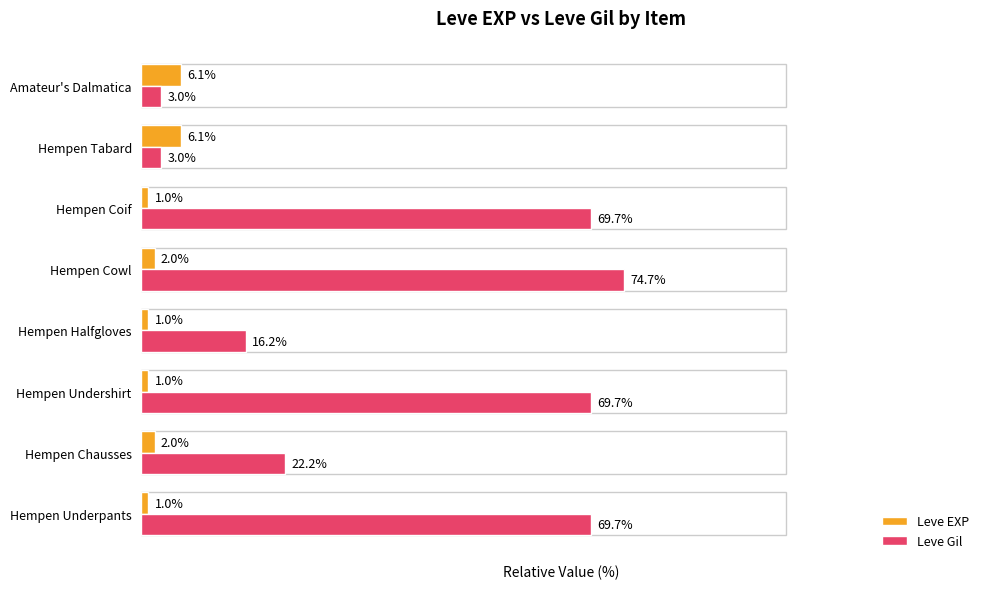

Which series has the largest total across all categories?

Leve Gil